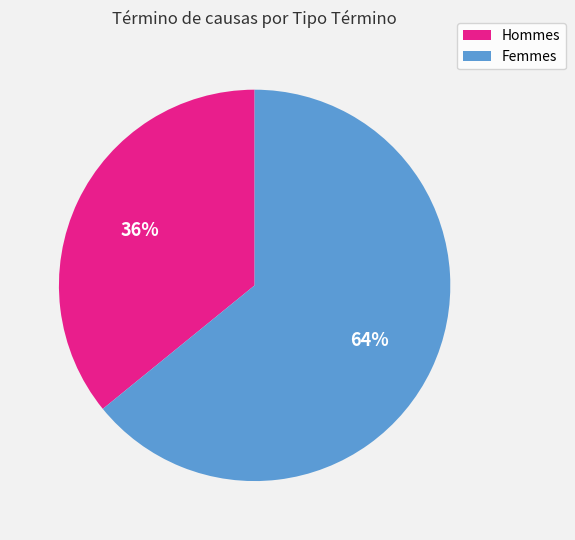

Count the number of slices in the pie.

2